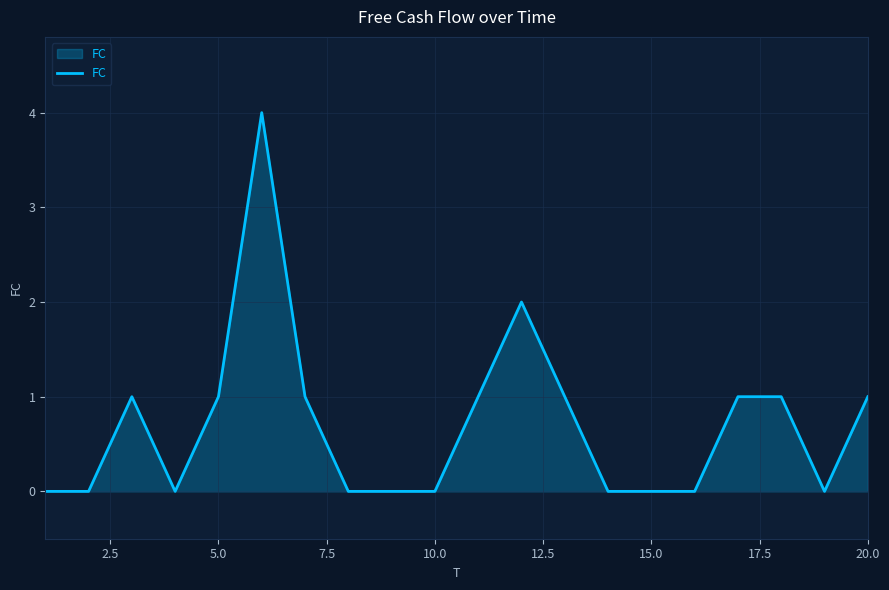

What is the greatest value displayed?

4